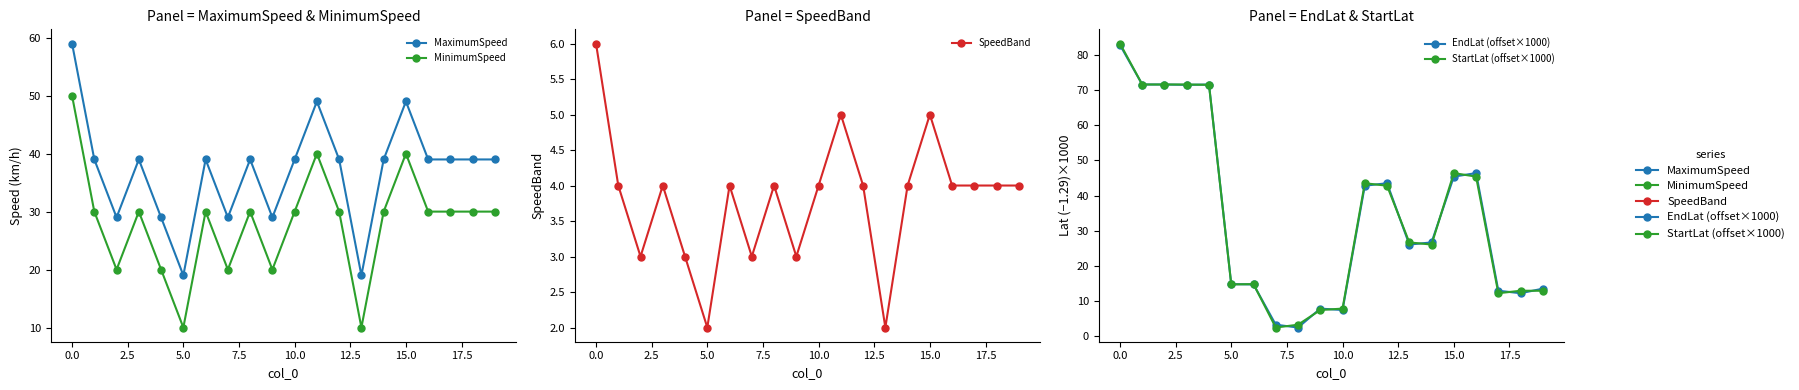

Is it true that StartLat (offset×1000) equals 12.5 at 10?

False